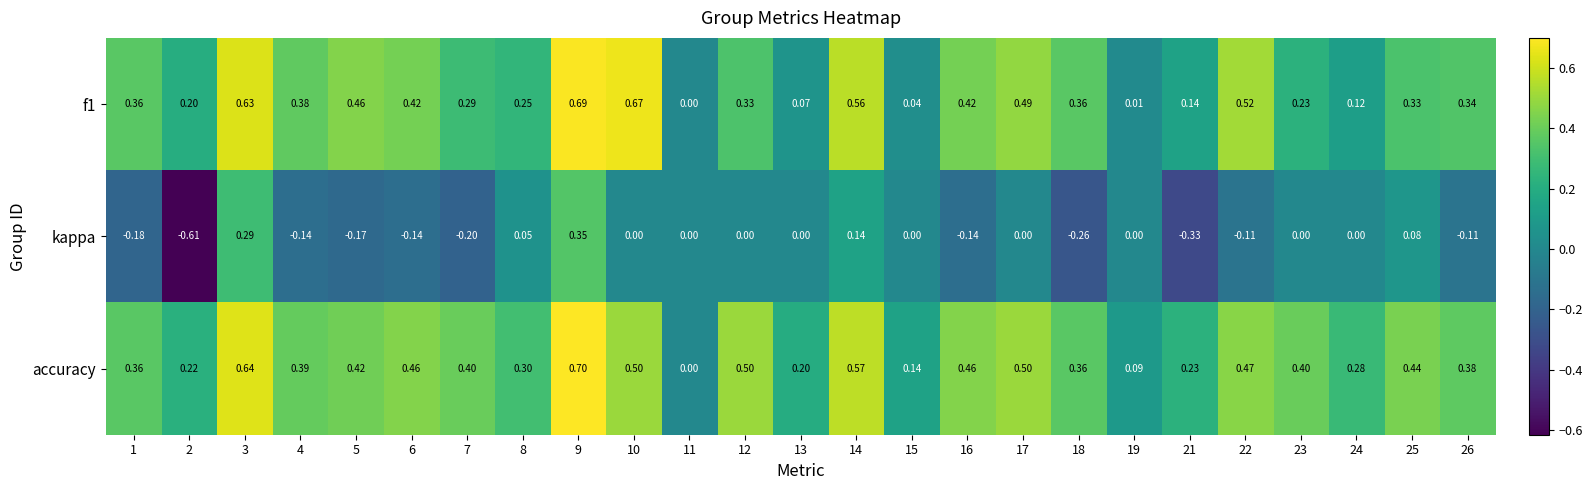

At which category is the sum across all series the highest?

9